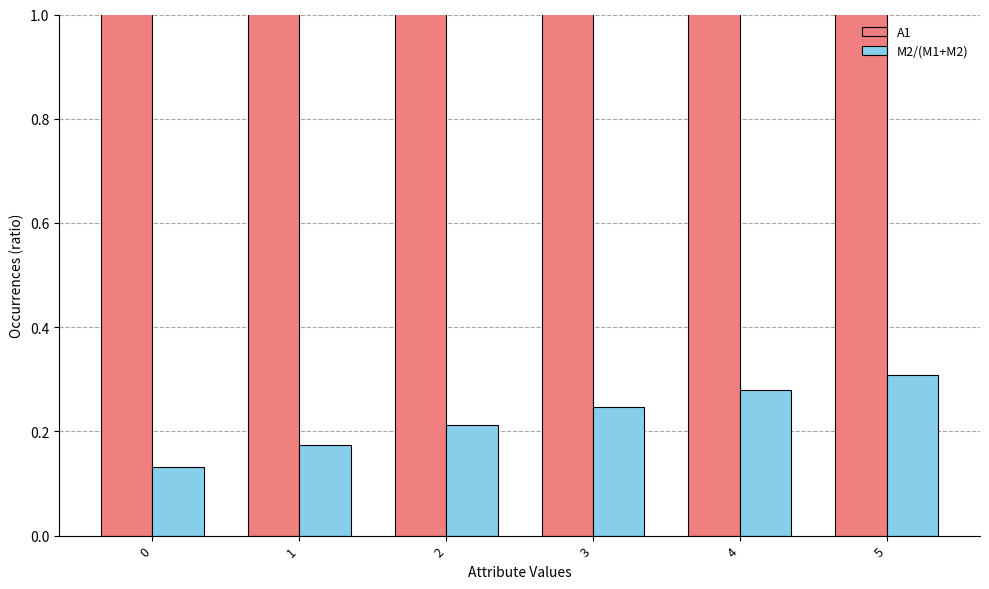

Reading right to left, list all the values displayed in this chart.

A1: 5=2.7	4=2.5	3=2.3	2=1.9	1=1.6	0=1.2
M2/(M1+M2): 5=0.3	4=0.3	3=0.2	2=0.2	1=0.2	0=0.1